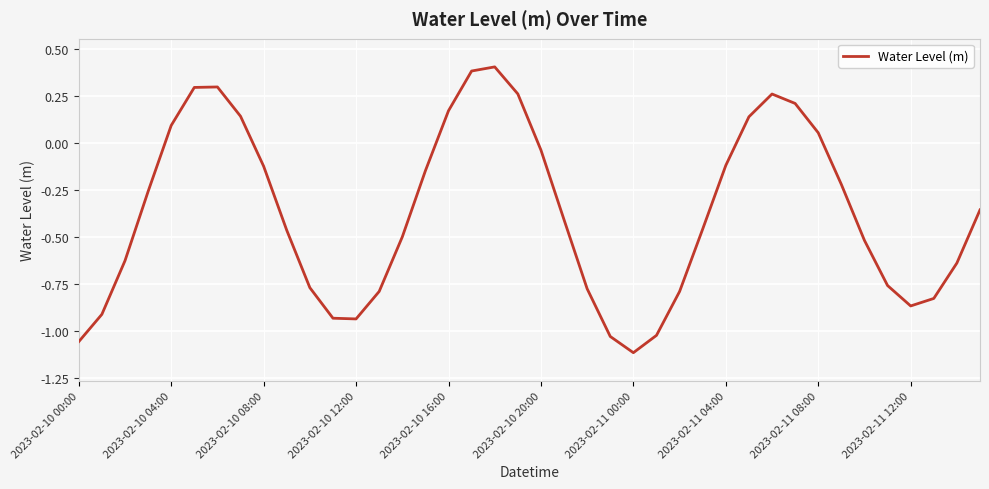

What is the maximum value shown in the chart?

0.4